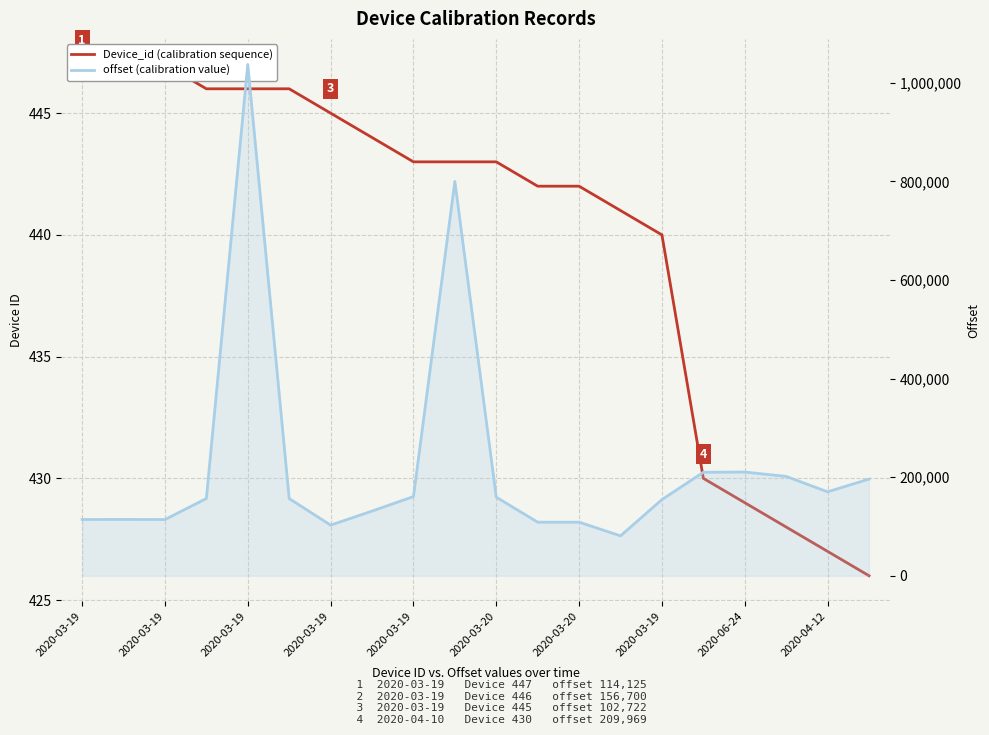

In offset (calibration value), how many points are higher than both neighbors (excluding endpoints)?

4